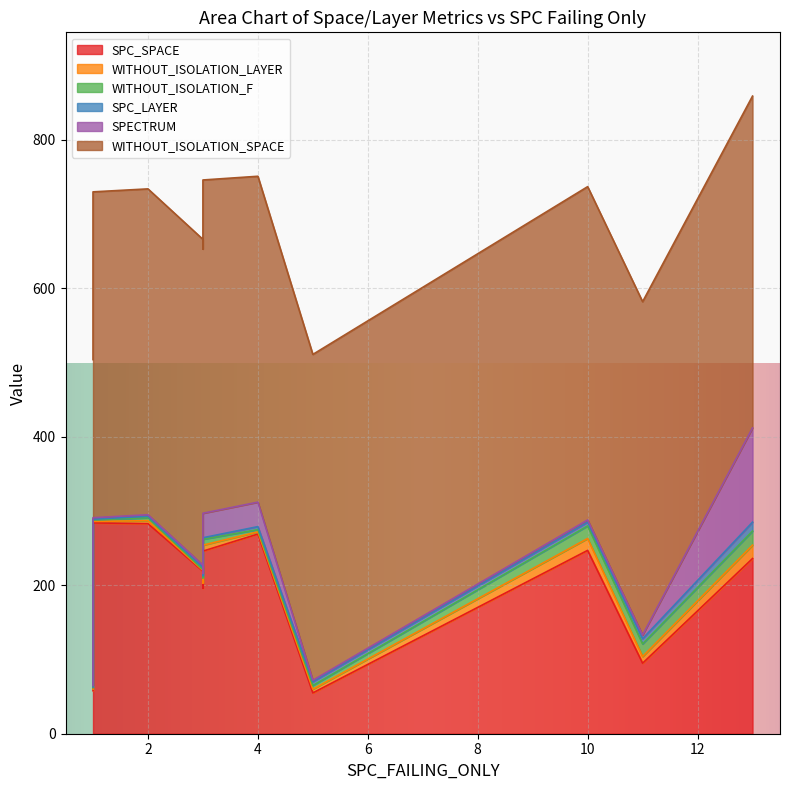

Which has a higher value, 0 or 8?

8